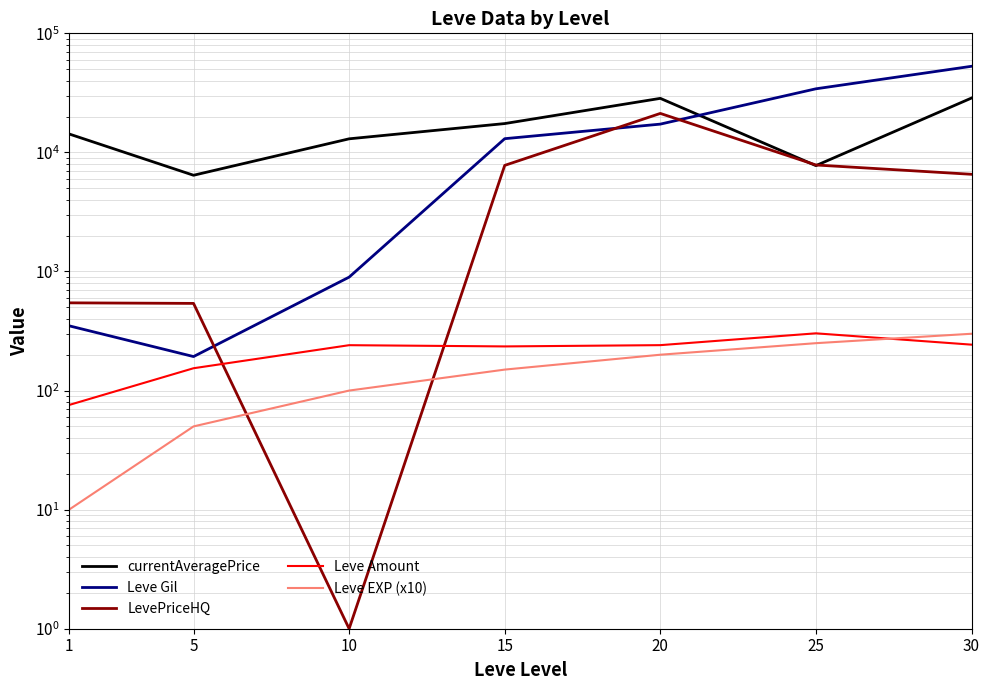

Reading left to right, what are all the values shown in this chart?

currentAveragePrice: 1=14290.2	5=6428.7	10=13005.8	15=17468.0	20=28437.5	25=7745.0	30=28610.5
Leve Gil: 1=349.8	5=193.0	10=896.7	15=13040.0	20=17280.0	25=34211.7	30=52875.0
LevePriceHQ: 1=545.3	5=539.6	10=1.0	15=7780.9	20=21253.0	25=7841.7	30=6550.0
Leve Amount: 1=75.7	5=154.0	10=240.5	15=234.8	20=240.7	25=302.5	30=243.0
Leve EXP (x10): 1=10.0	5=50.0	10=100.0	15=150.0	20=200.0	25=250.0	30=300.0